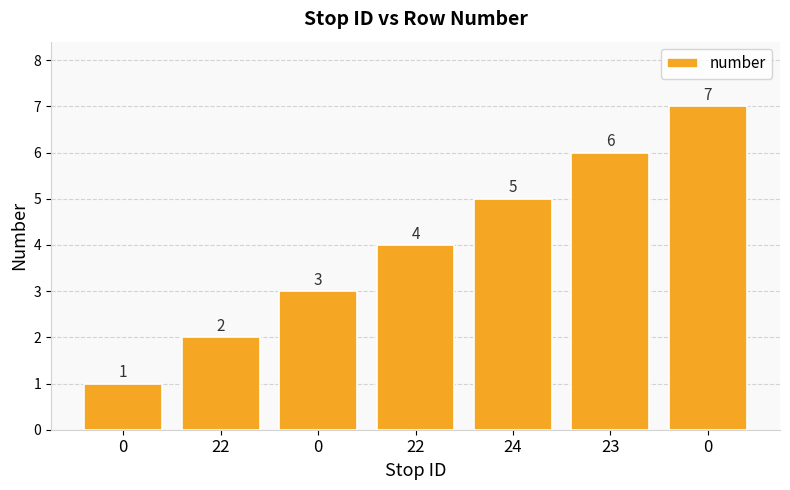

What is the difference between the maximum and second lowest values?

5